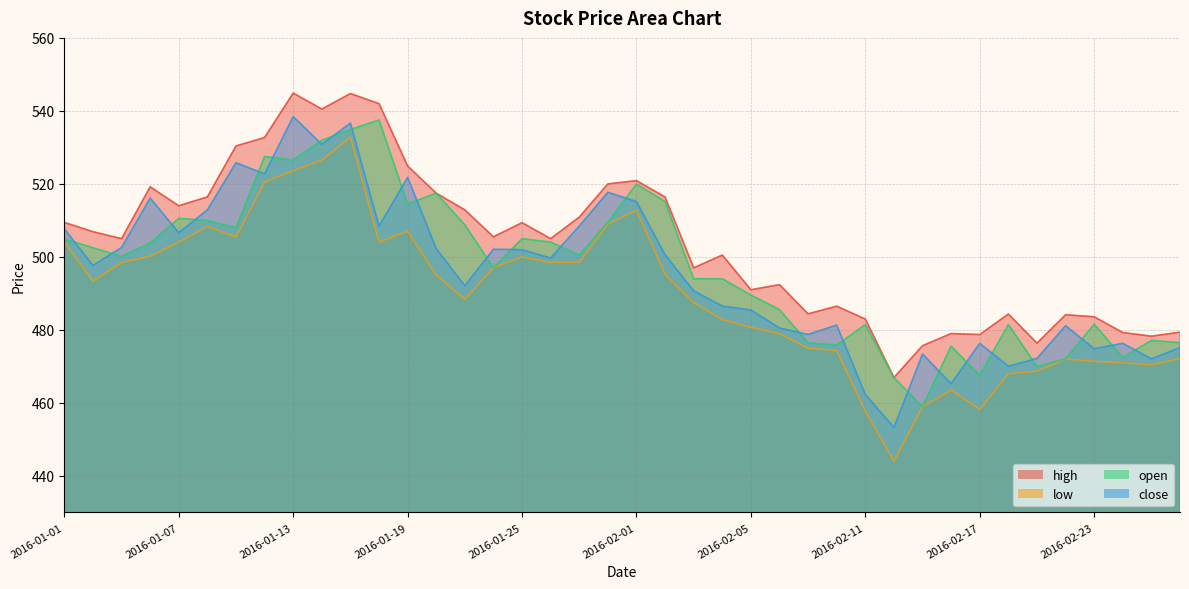

True or false: high and open intersect in this chart.

False